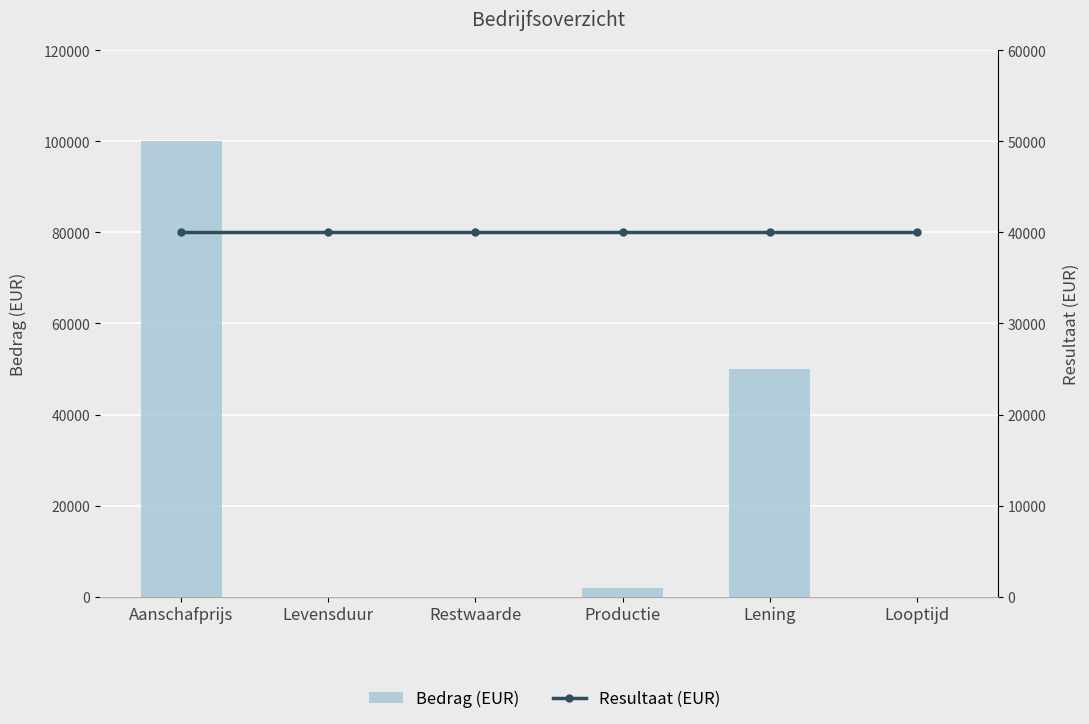

At Lening, list the series in order from smallest to largest.

Resultaat (EUR), Bedrag (EUR)